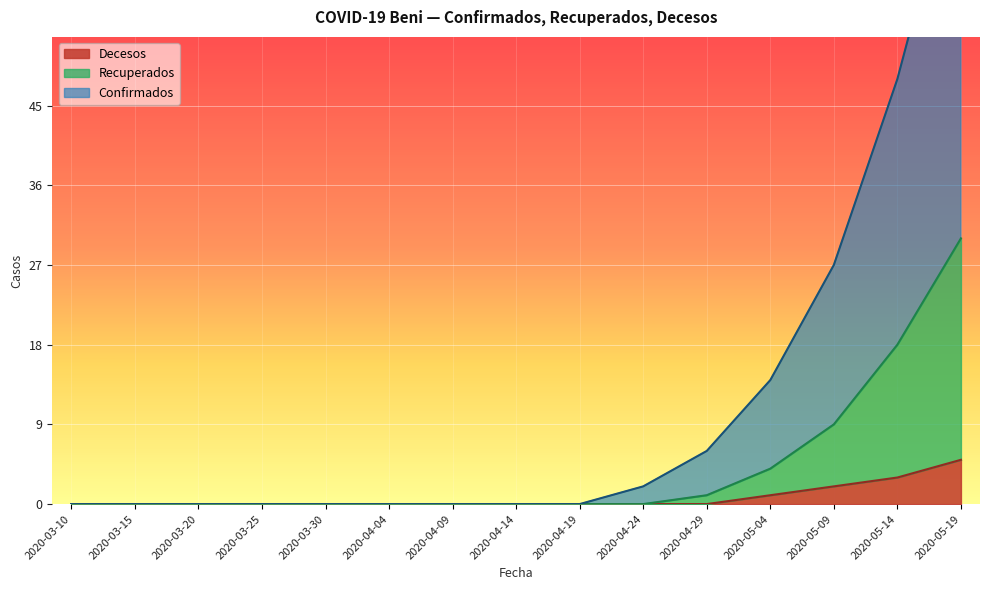

What is the difference between the second highest and second lowest values in the Decesos series?

3